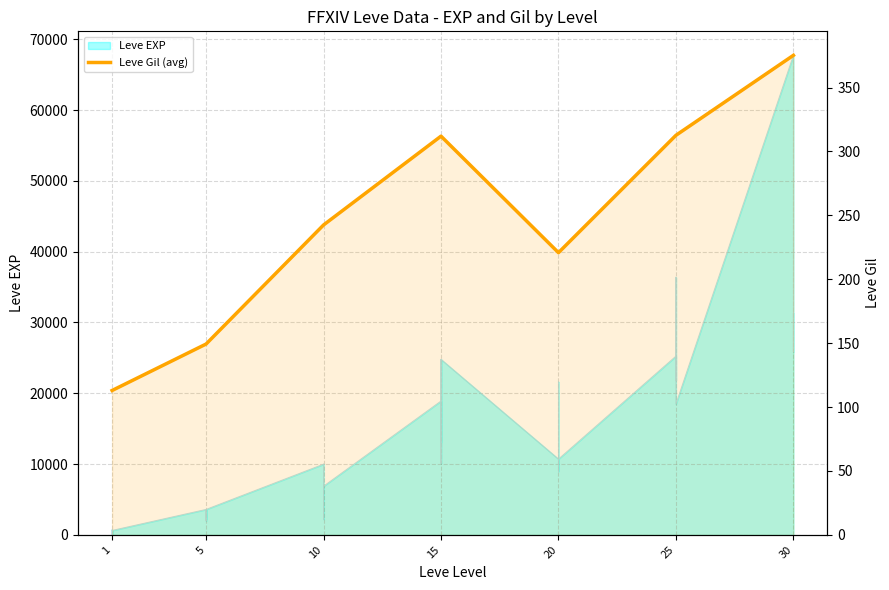

Reading left to right, extract all data points from this chart.

1=113.0	5=149.3	10=242.5	15=312.0	20=220.8	25=312.7	30=375.2